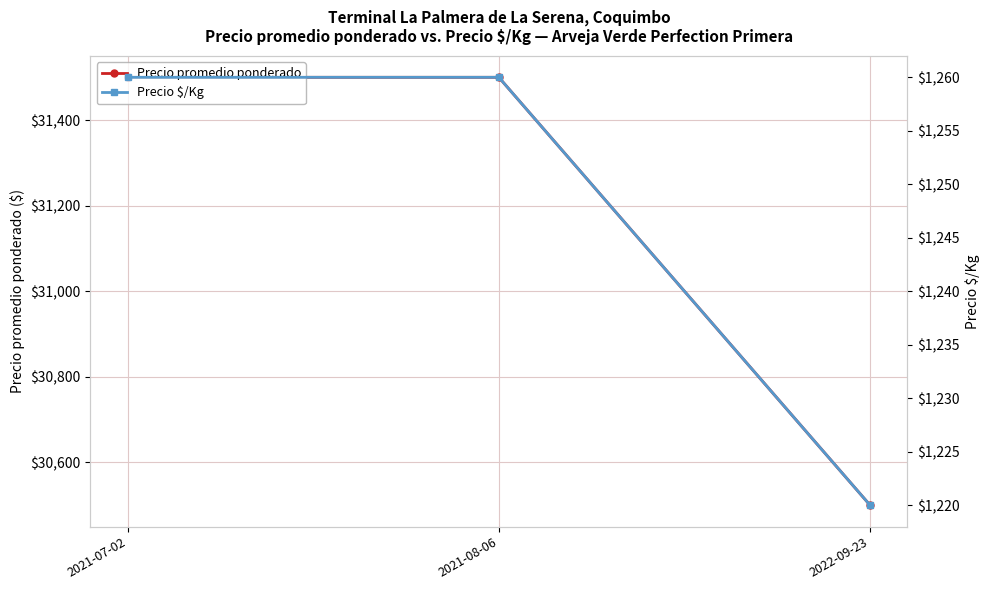

Rank the categories by Precio promedio ponderado value from lowest to highest.

2022-09-23, 2021-07-02, 2021-08-06